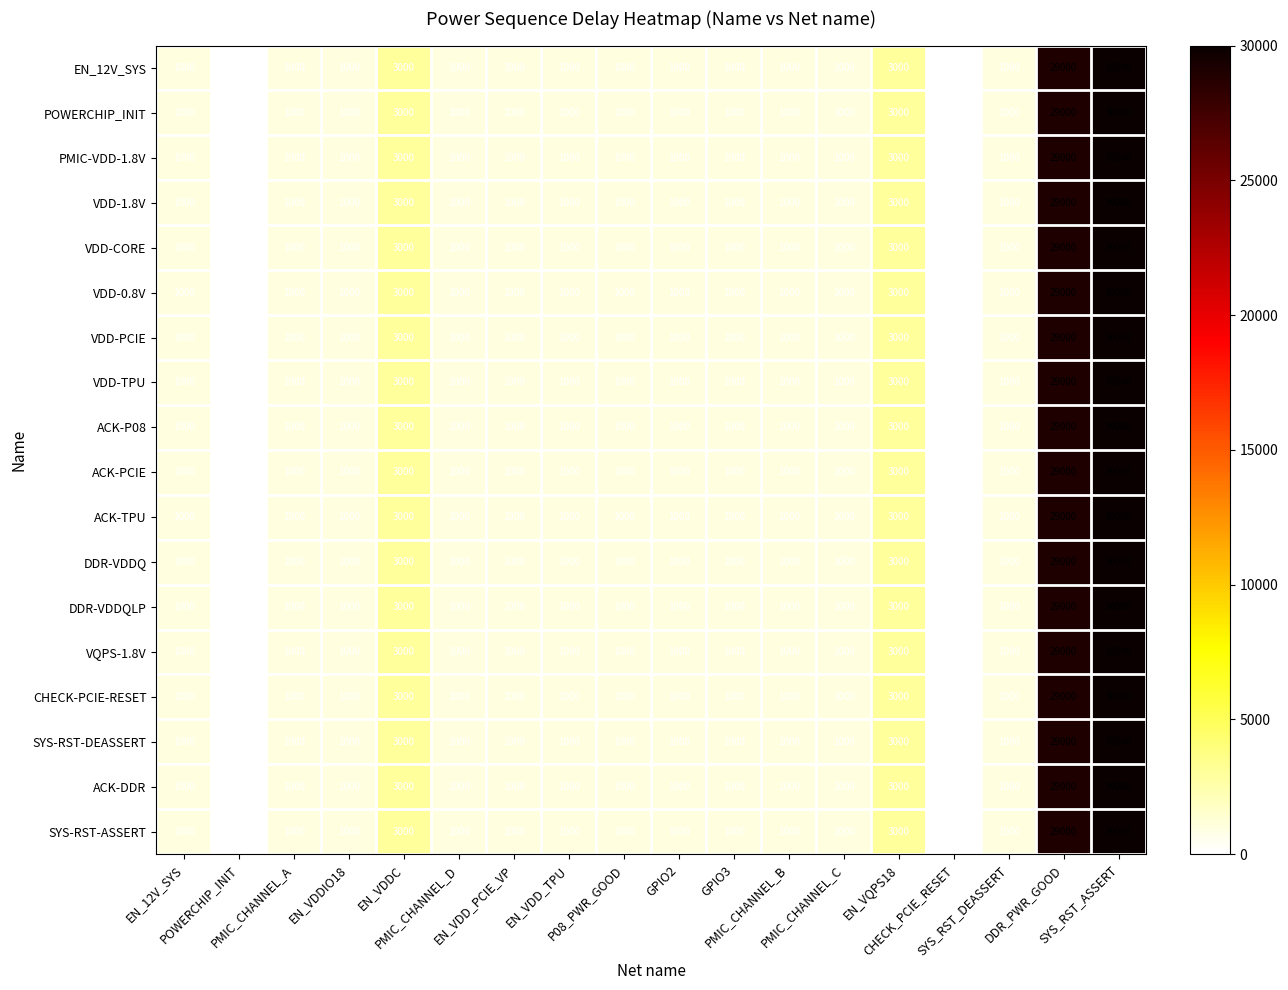

What is the maximum value shown in the chart?

30000